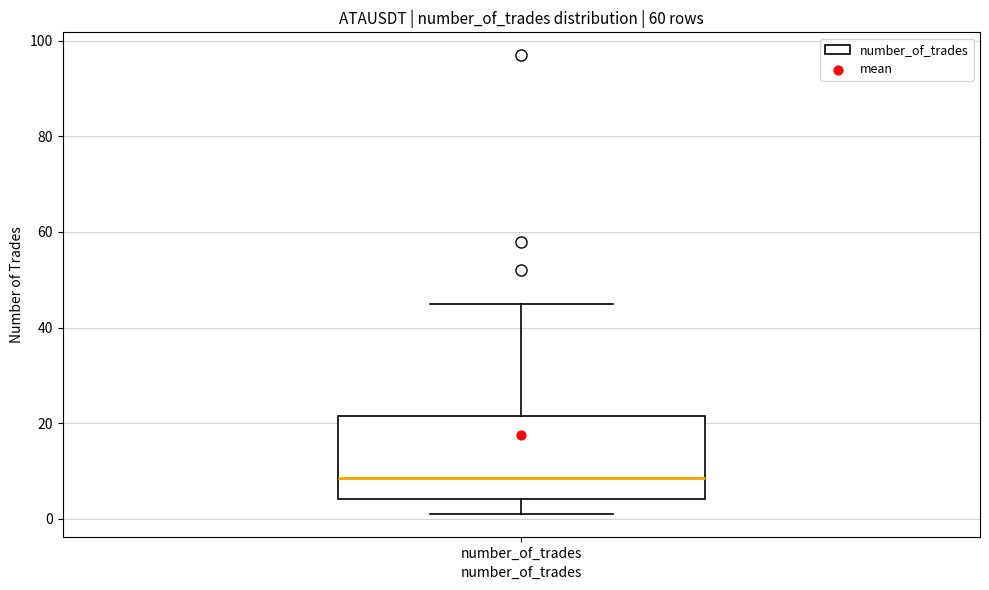

Where does the lower whisker of the box for number_of_trades end on the y-axis? The values are not printed on the chart, so give them approximately, as read against the axis.

2